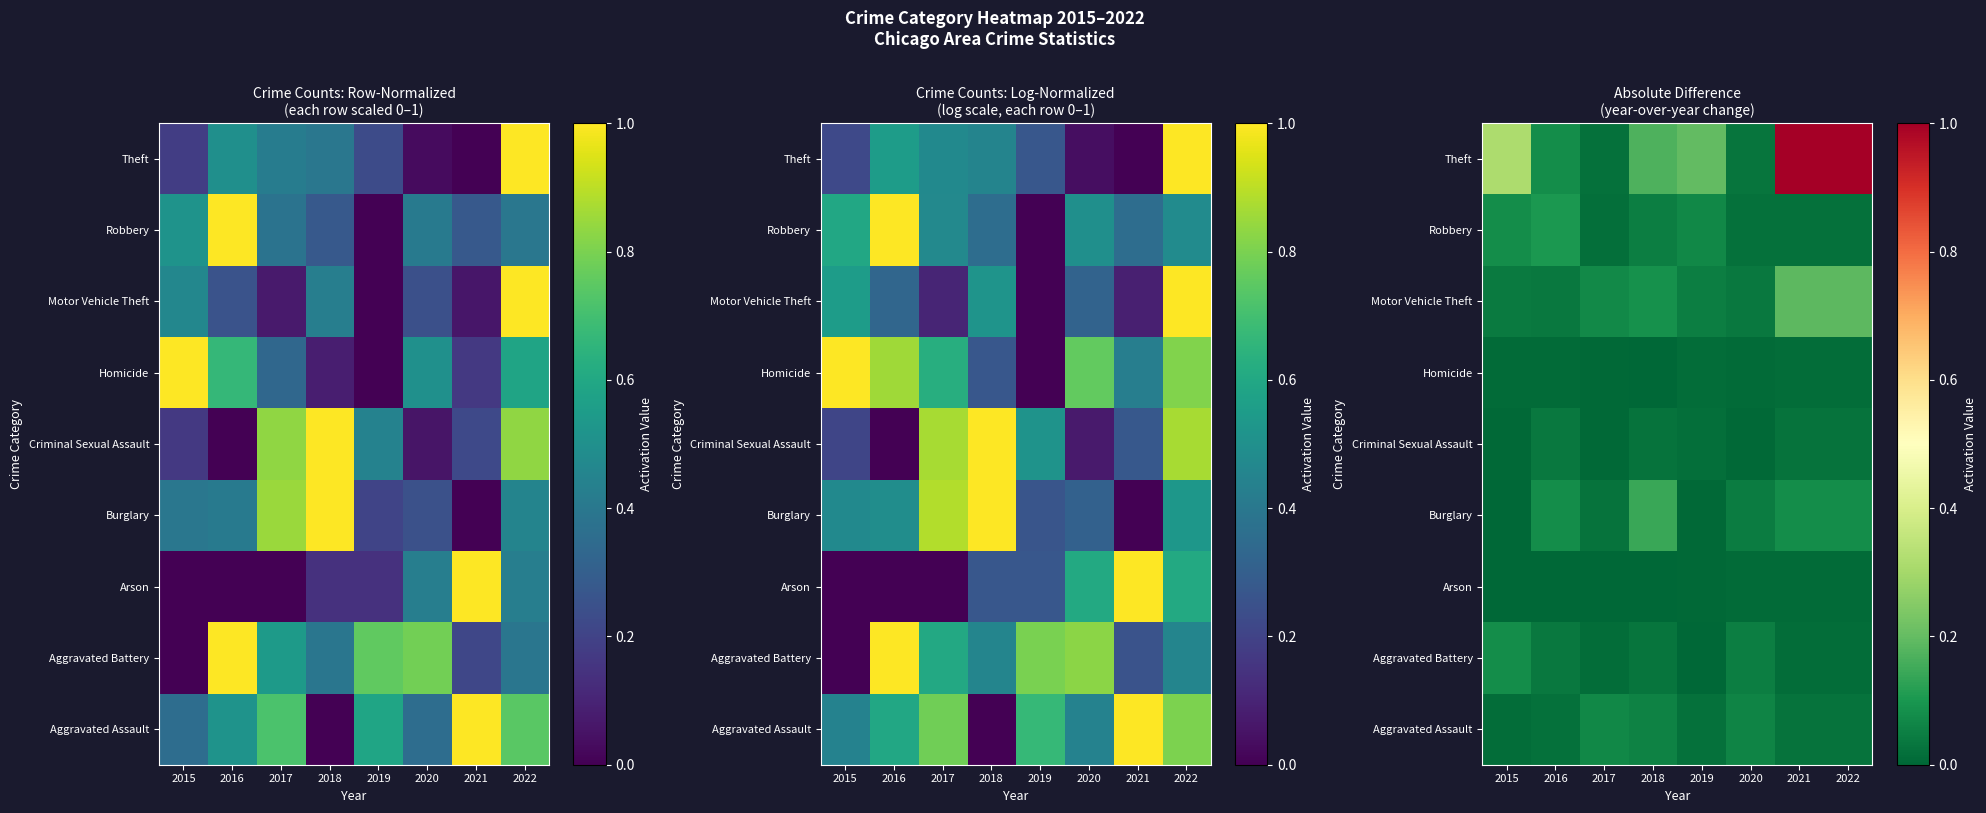

Which label corresponds to the largest value in the chart?

2021